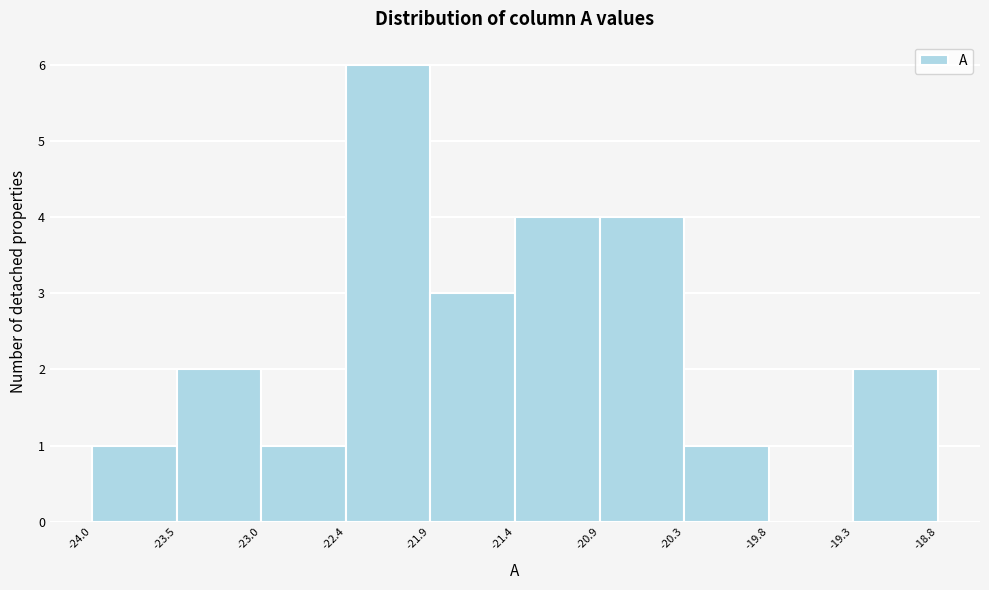

Reading left to right, transcribe this chart: for each bar, give the range it covers on the x-axis and its height. The values are not printed on the chart, so give them approximately, as read against the axis.

-24.0 to -23.5: 1
-23.5 to -23.0: 2
-23.0 to -22.4: 1
-22.4 to -21.9: 6
-21.9 to -21.4: 3
-21.4 to -20.9: 4
-20.9 to -20.3: 4
-20.3 to -19.8: 1
-19.8 to -19.3: 0
-19.3 to -18.8: 2